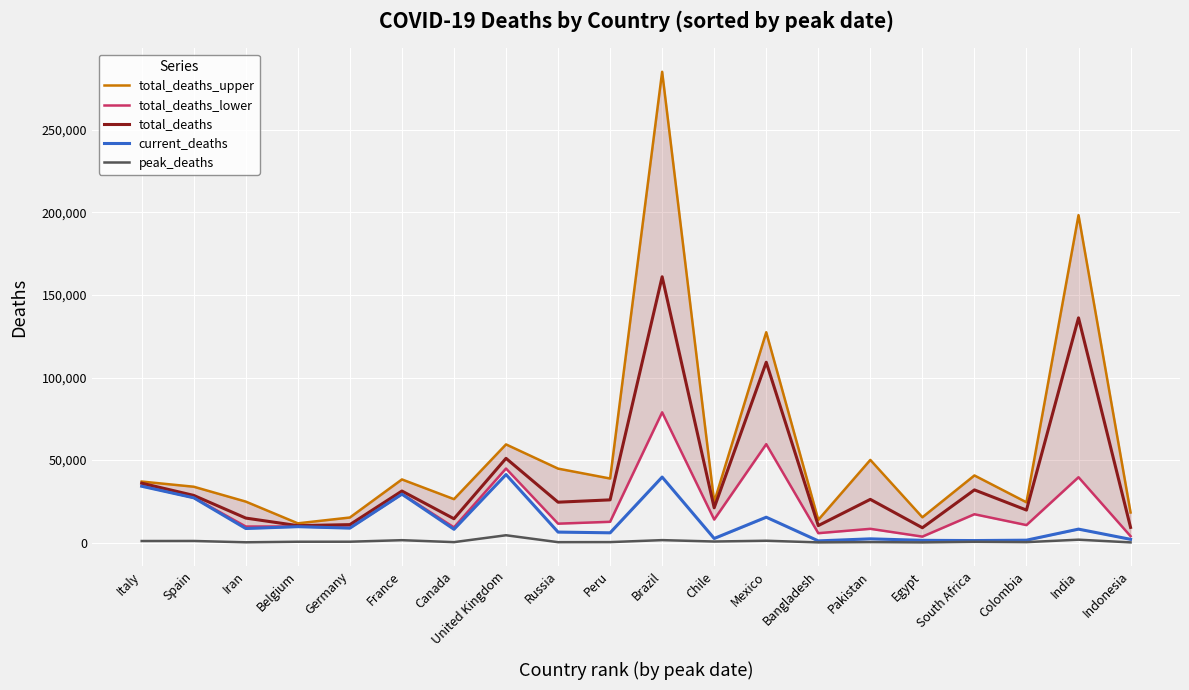

Reading left to right, transcribe all the data shown in this chart.

total_deaths_upper: Italy=36968	Spain=33830	Iran=24816	Belgium=11649	Germany=15176	France=38250	Canada=26310	United Kingdom=59470	Russia=44803	Peru=38804	Brazil=285248	Chile=24580	Mexico=127443	Bangladesh=13751	Pakistan=50081	Egypt=15315	South Africa=40659	Colombia=24390	India=198370	Indonesia=18220
total_deaths_lower: Italy=34460	Spain=27231	Iran=9718	Belgium=9737	Germany=9052	France=29454	Canada=9198	United Kingdom=44860	Russia=11441	Peru=12577	Brazil=78911	Chile=13938	Mexico=59619	Bangladesh=5682	Pakistan=8324	Egypt=3600	South Africa=17158	Colombia=10584	India=39584	Indonesia=3854
total_deaths: Italy=35986	Spain=28568	Iran=14832	Belgium=10240	Germany=10864	France=31225	Canada=14427	United Kingdom=51031	Russia=24458	Peru=25867	Brazil=161044	Chile=21046	Mexico=109248	Bangladesh=10268	Pakistan=26165	Egypt=8965	South Africa=31907	Colombia=19687	India=136148	Indonesia=9177
current_deaths: Italy=34114	Spain=27136	Iran=8506	Belgium=9629	Germany=8752	France=29322	Canada=8038	United Kingdom=41213	Russia=6350	Peru=5903	Brazil=39680	Chile=2475	Mexico=15357	Bangladesh=1012	Pakistan=2255	Egypt=1342	South Africa=1210	Colombia=1439	India=8138	Indonesia=1959
peak_deaths: Italy=924	Spain=961	Iran=158	Belgium=496	Germany=510	France=1440	Canada=251	United Kingdom=4421	Russia=232	Peru=272	Brazil=1473	Chile=627	Mexico=1101	Bangladesh=98	Pakistan=270	Egypt=95	South Africa=438	Colombia=253	India=1740	Indonesia=102